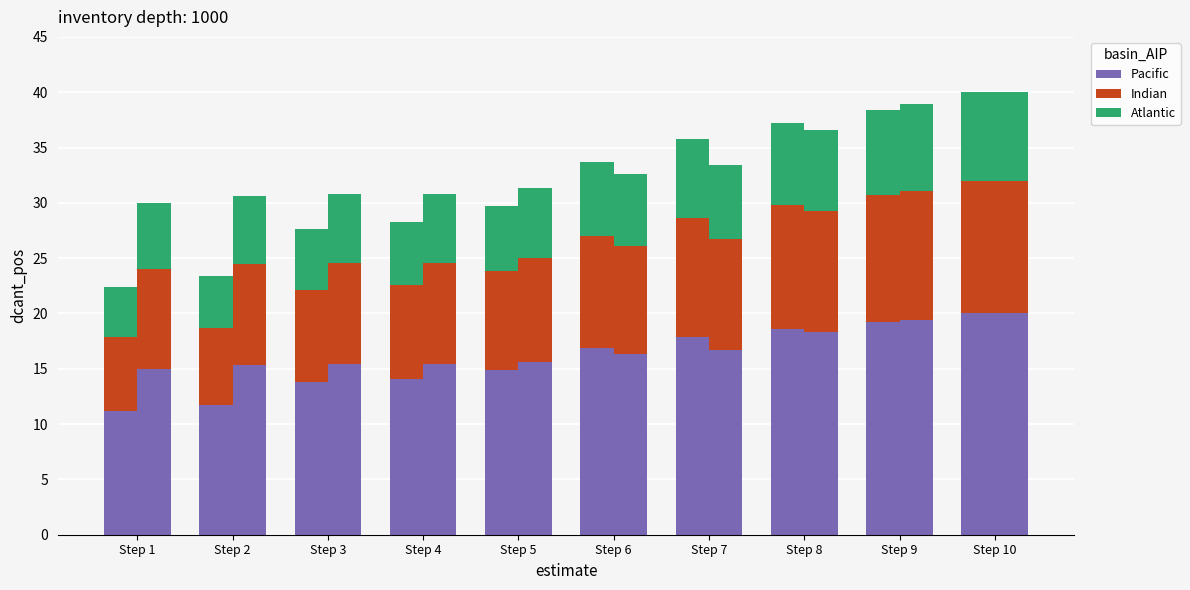

Reading left to right, extract all data points from this chart.

Pacific: 11.2	11.7	13.8	14.1	14.9	16.9	17.9	18.6	19.2	20.0
Indian: 6.7	7.0	8.3	8.5	8.9	10.1	10.7	11.2	11.5	12.0
Atlantic: 4.5	4.7	5.5	5.7	5.9	6.7	7.2	7.4	7.7	8.0